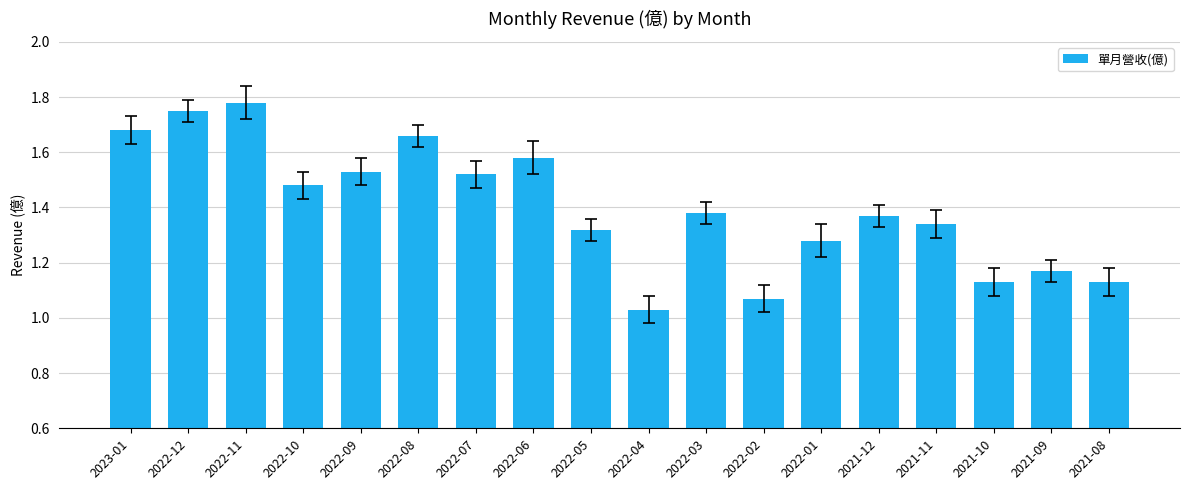

What is the label of the 13th bar from the right?

2022-08